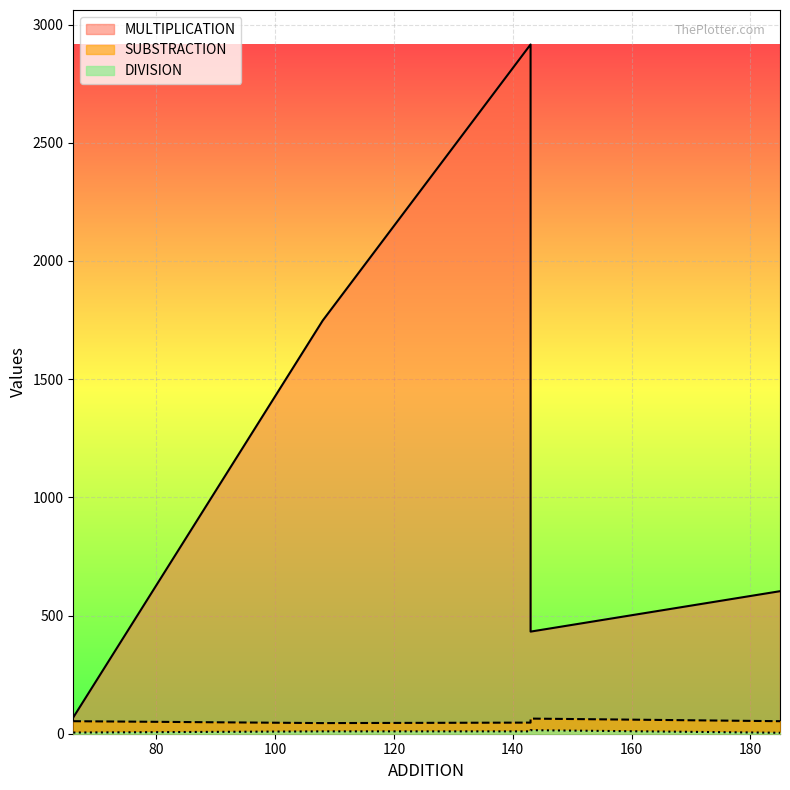

What is the maximum value shown in the chart?

2916